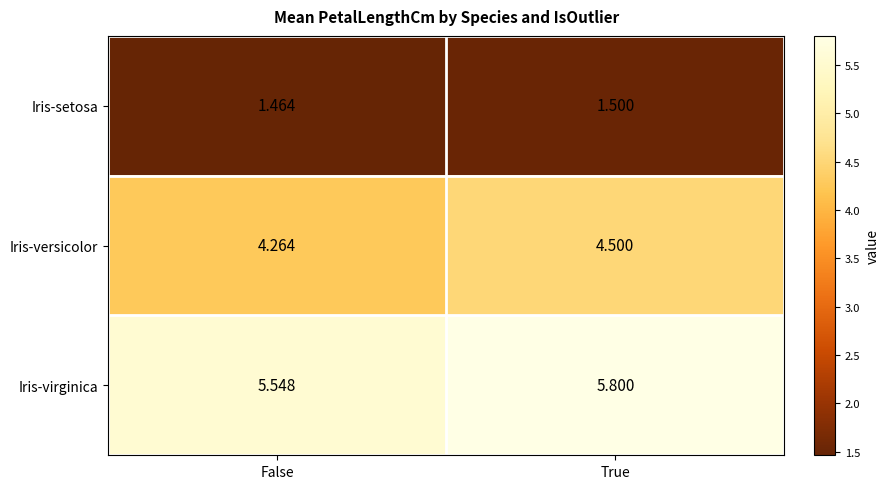

How many series are shown in this chart?

3